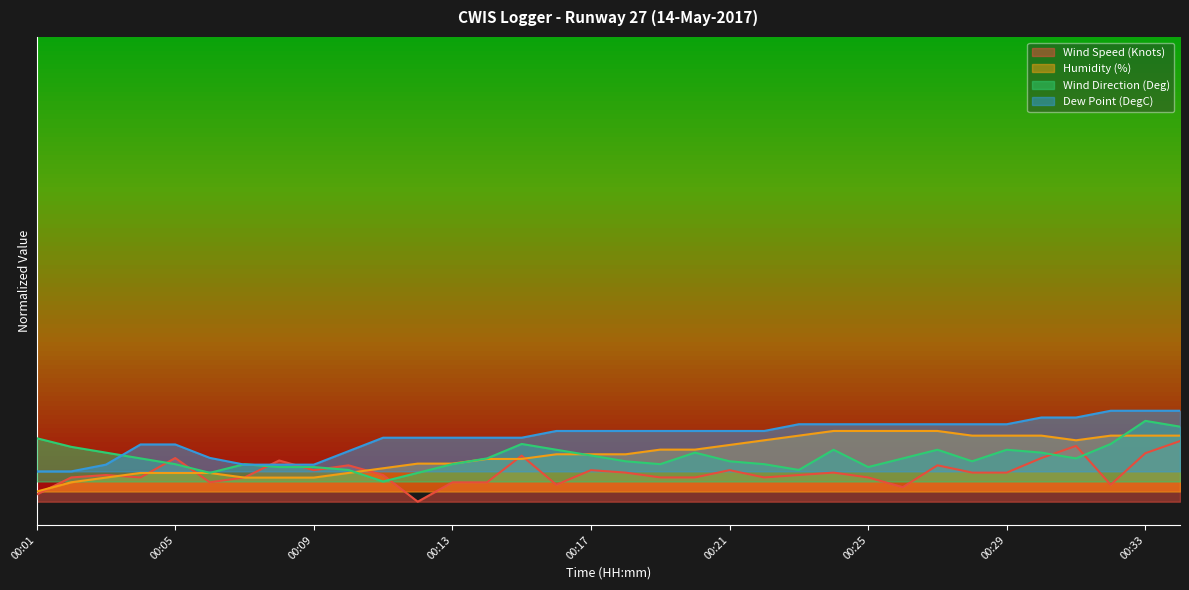

What is the value of the Wind Speed (Knots) point at the 34th from the left?

30.0